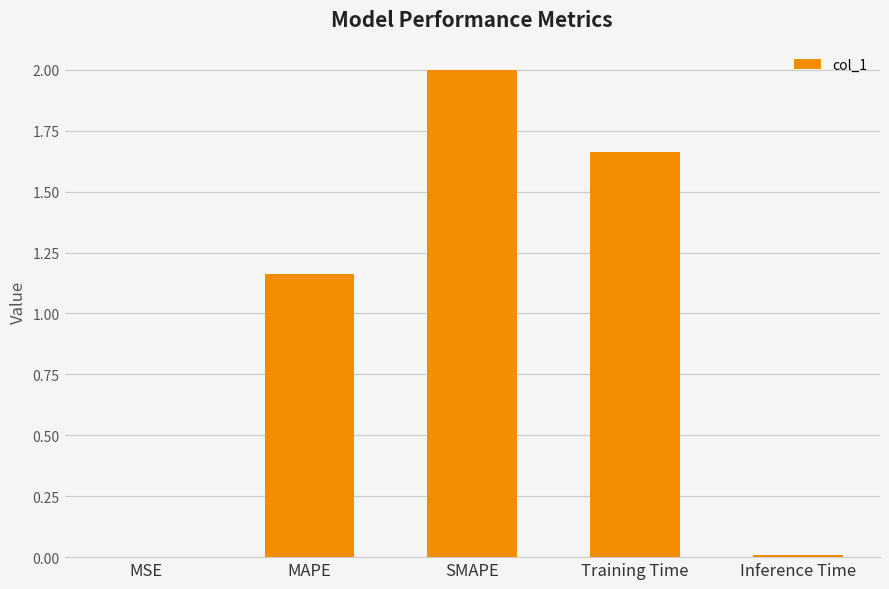

Are the bars horizontal?

No